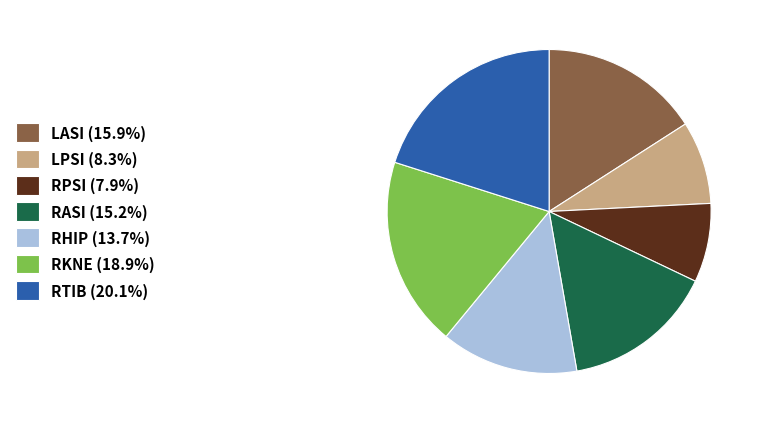

Which category has the biggest portion of the pie?

RTIB